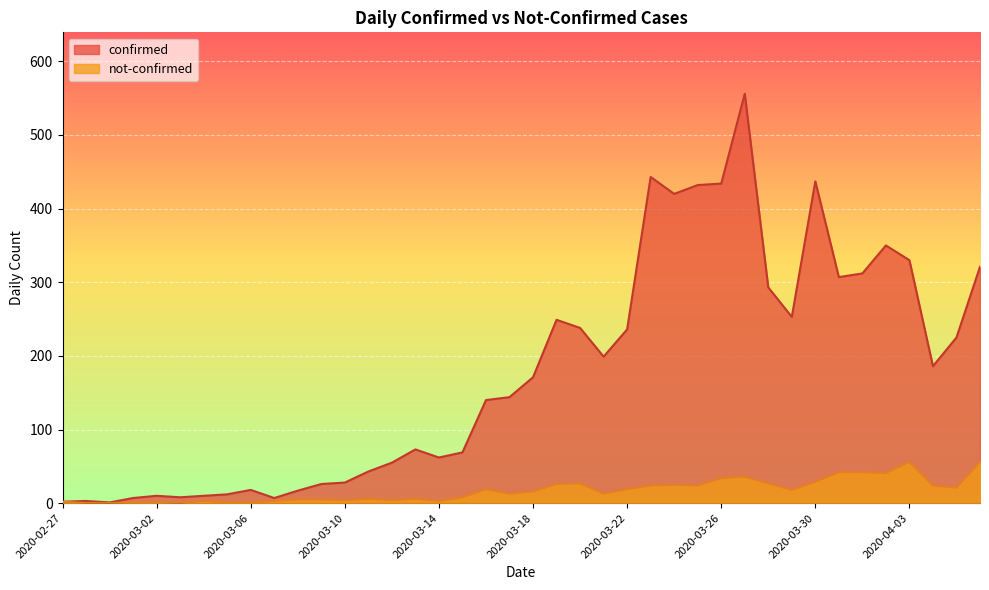

What is the label of the 28th point from the left?

2020-03-25